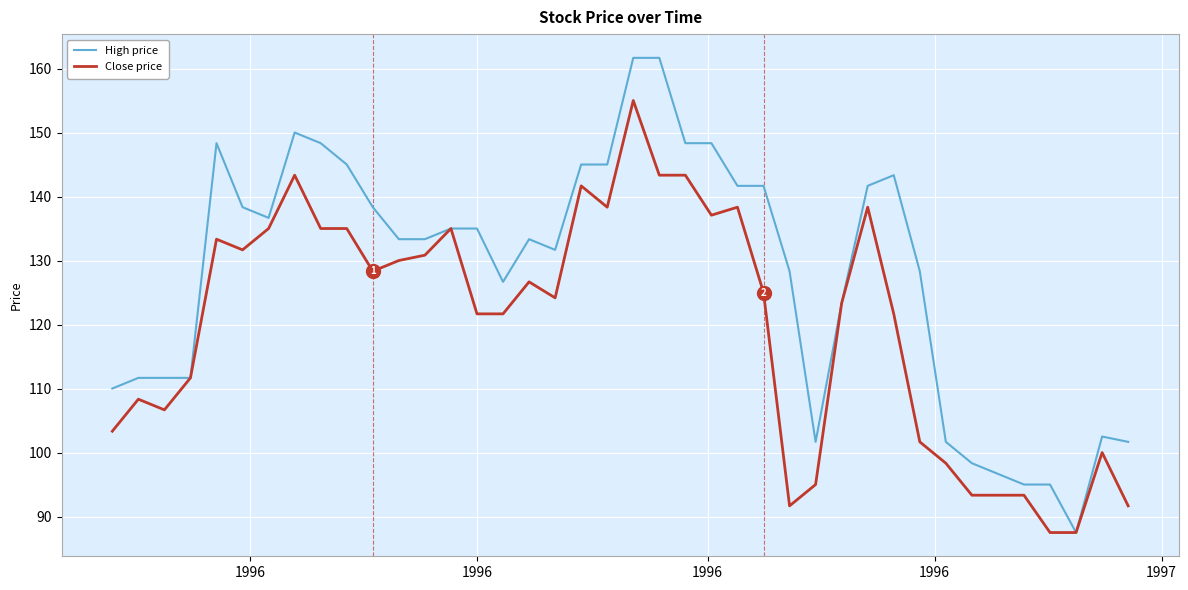

What is the lowest value of the High price series?

87.5